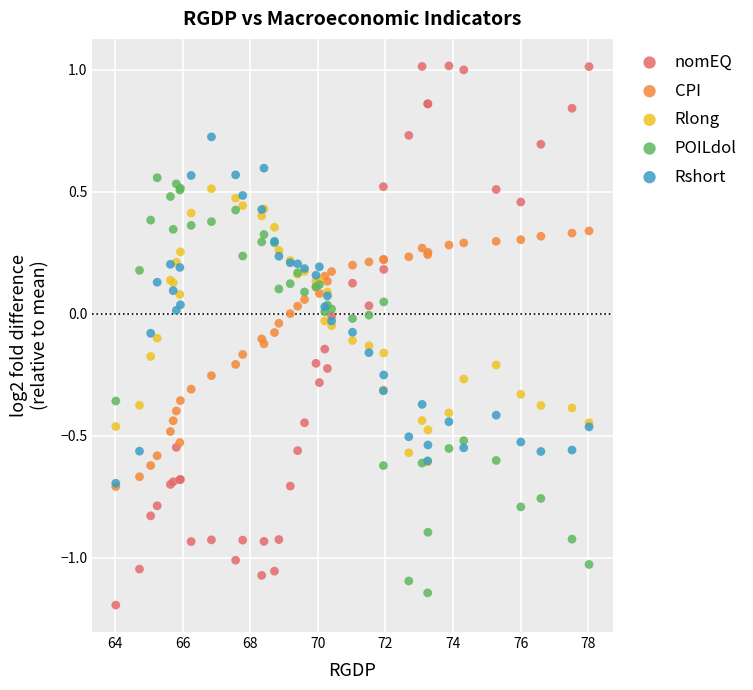

What are all the series names shown in the legend?

nomEQ, CPI, Rlong, POILdol, Rshort